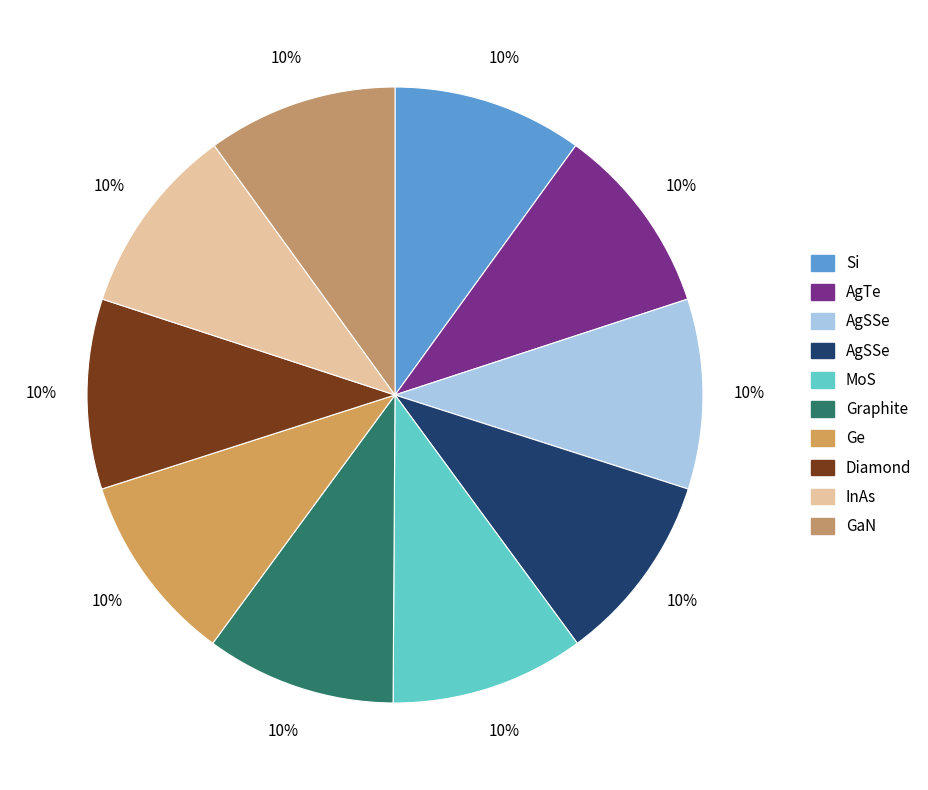

How many segments does this pie chart have?

10